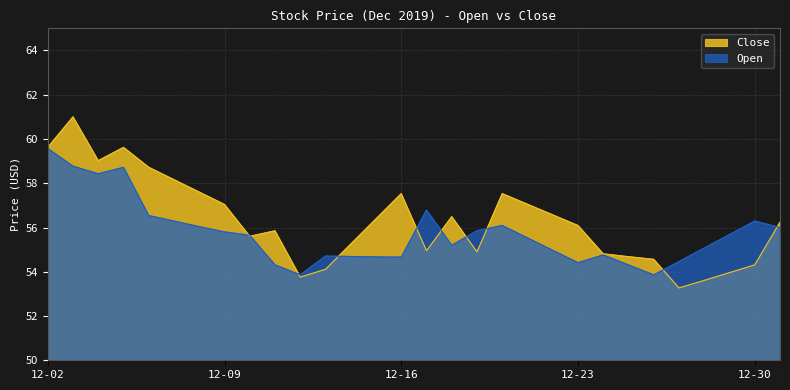

Reading left to right, transcribe all the data shown in this chart.

Close: 59.6	61.0	59.0	59.6	58.7	58.2	57.6	57.0	55.6	55.9	53.8	54.1	55.2	56.4	57.5	55.0	56.5	54.9	57.5	57.0	56.6	56.1	54.8	54.7	54.6	53.3	53.6	54.0	54.3	56.2
Open: 59.6	58.8	58.4	58.7	56.5	56.3	56.0	55.8	55.6	54.3	53.9	54.7	54.7	54.7	54.7	56.8	55.2	55.9	56.1	55.5	55.0	54.4	54.8	54.3	53.9	54.5	55.1	55.7	56.3	56.0